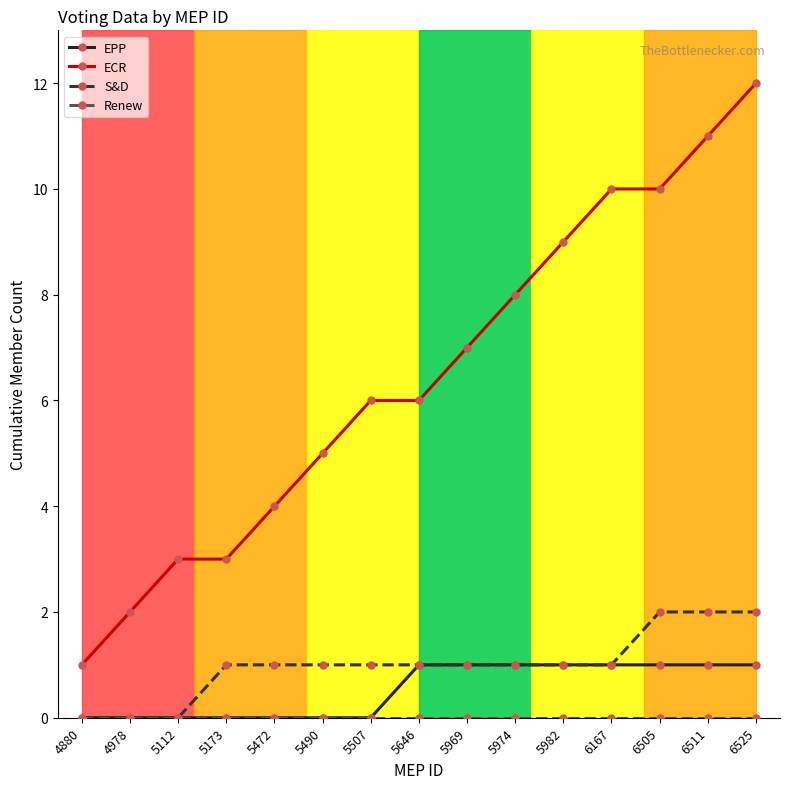

True or false: EPP has a value of 0 at 4978.

True